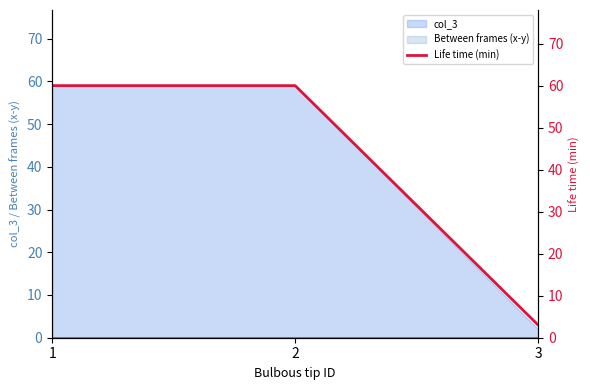

List the labels in order of value, largest first.

1, 2, 3